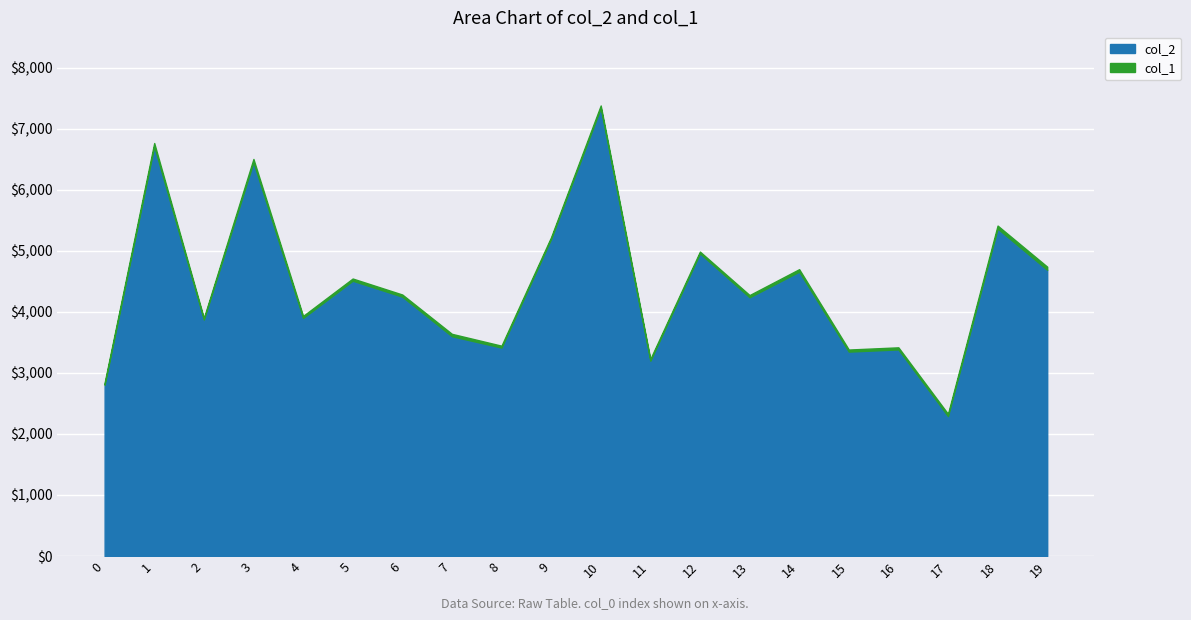

What are all the series names shown in the legend?

col_2, col_1